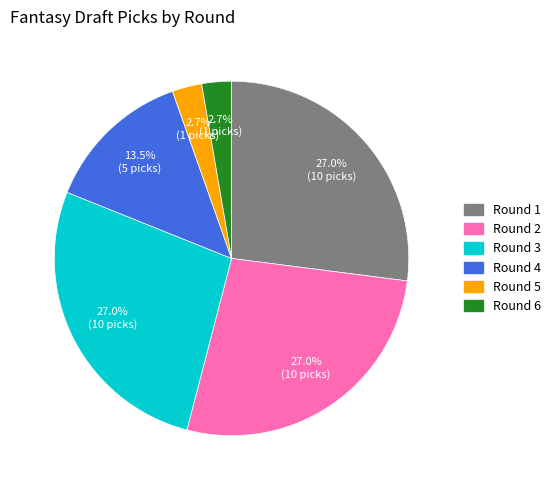

Combined, do Round 2 and Round 6 account for over 50%?

No